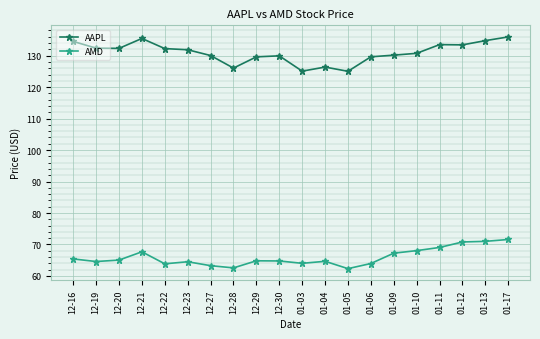

What position from the right is 12-21?

17